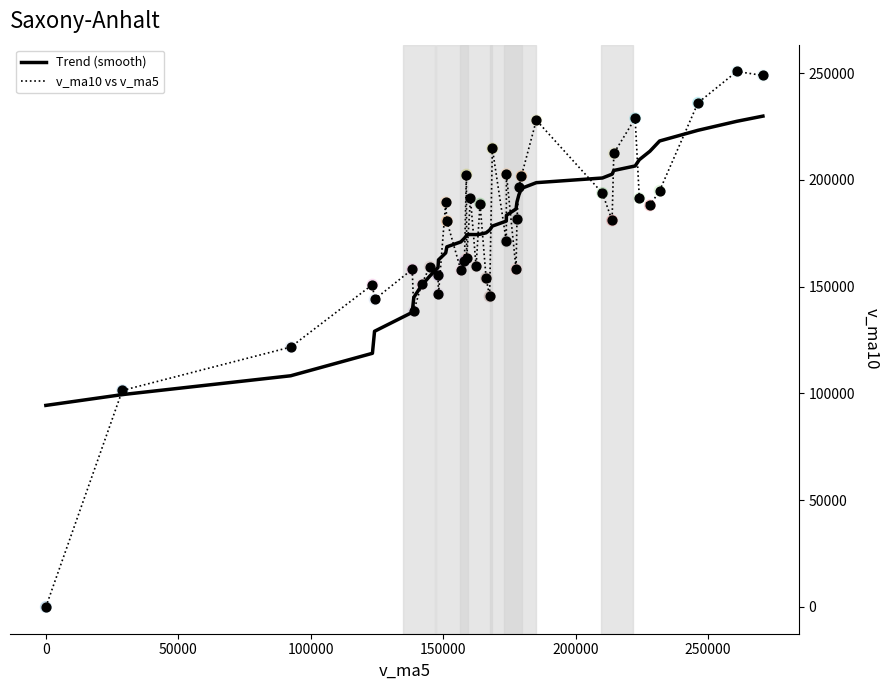

Which series has the widest spread of values?

v_ma10 vs v_ma5